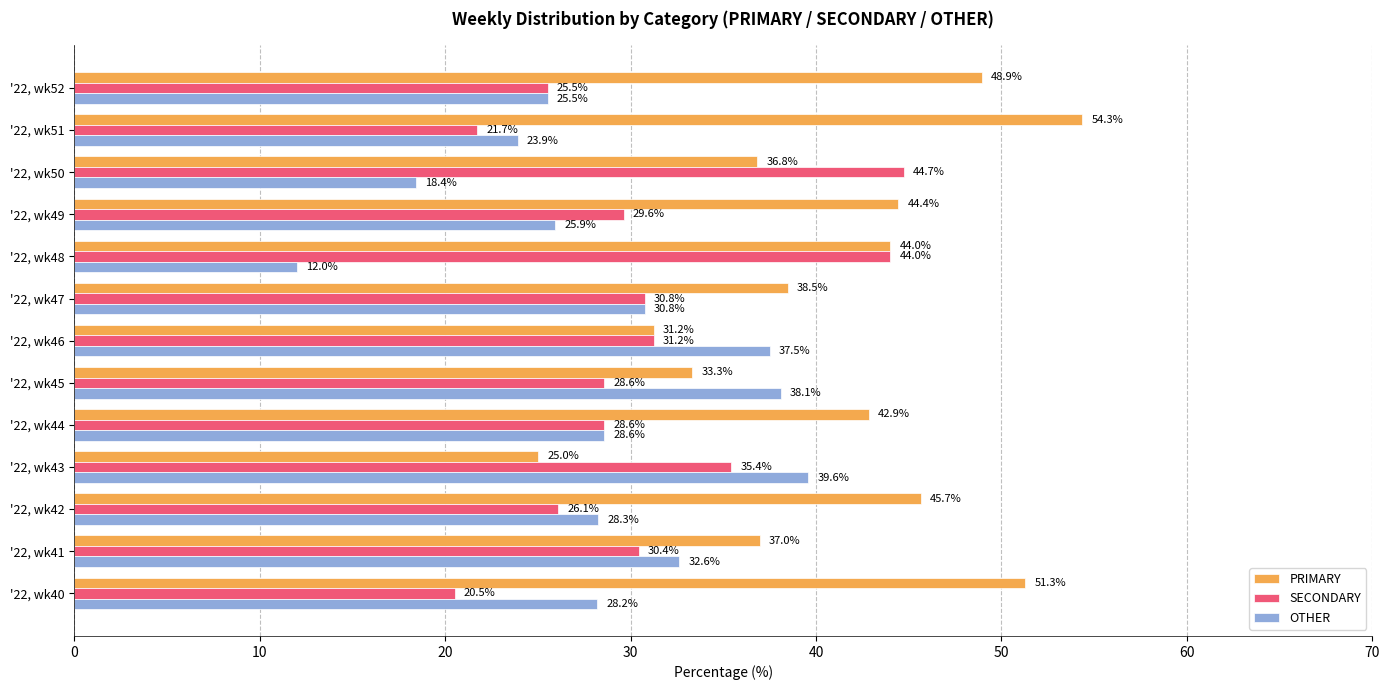

The OTHER series shows 51.1 at '22, wk41. True or false?

False